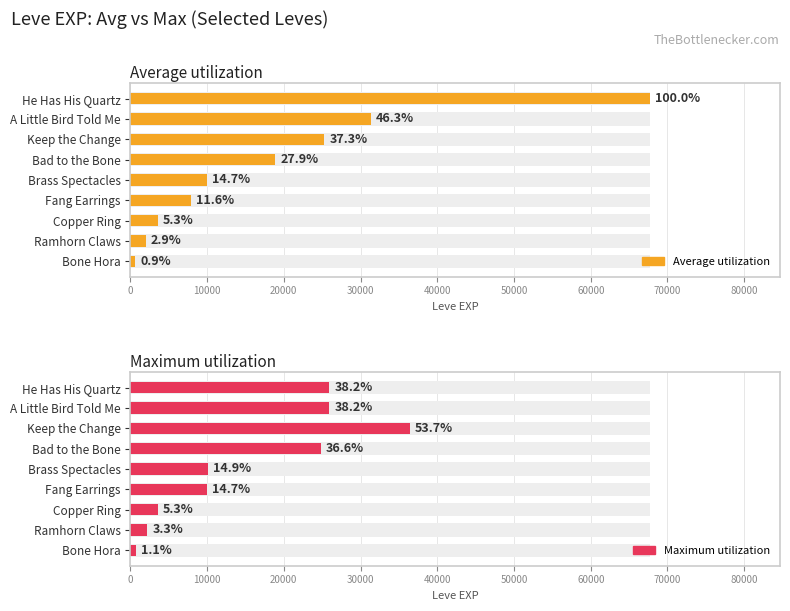

What is the maximum value shown in the chart?

67730